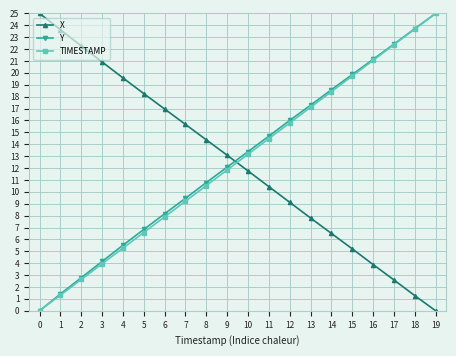

True or false: X and TIMESTAMP intersect in this chart.

True